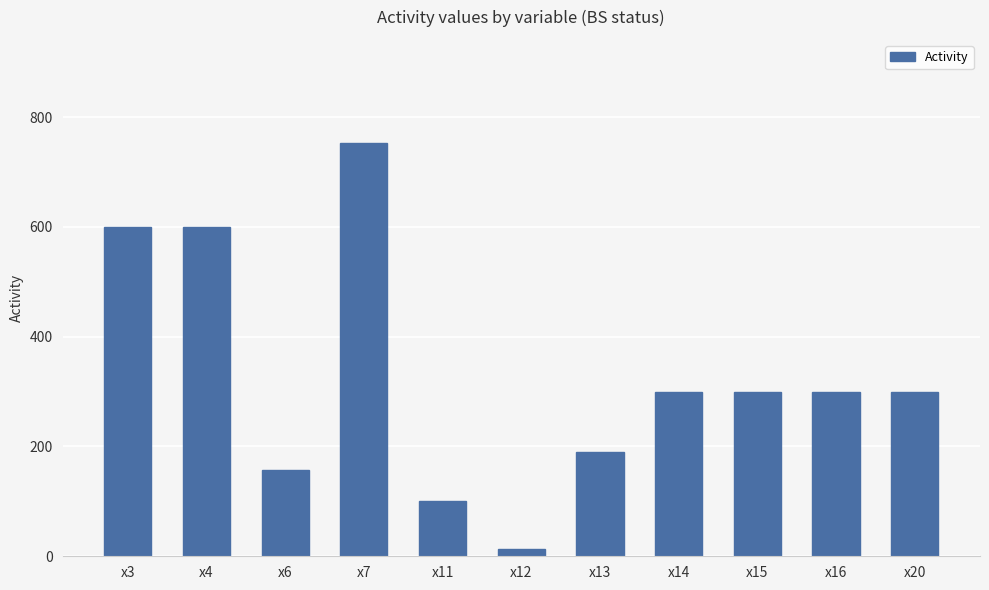

The value at x4 is 844.4. True or false?

False